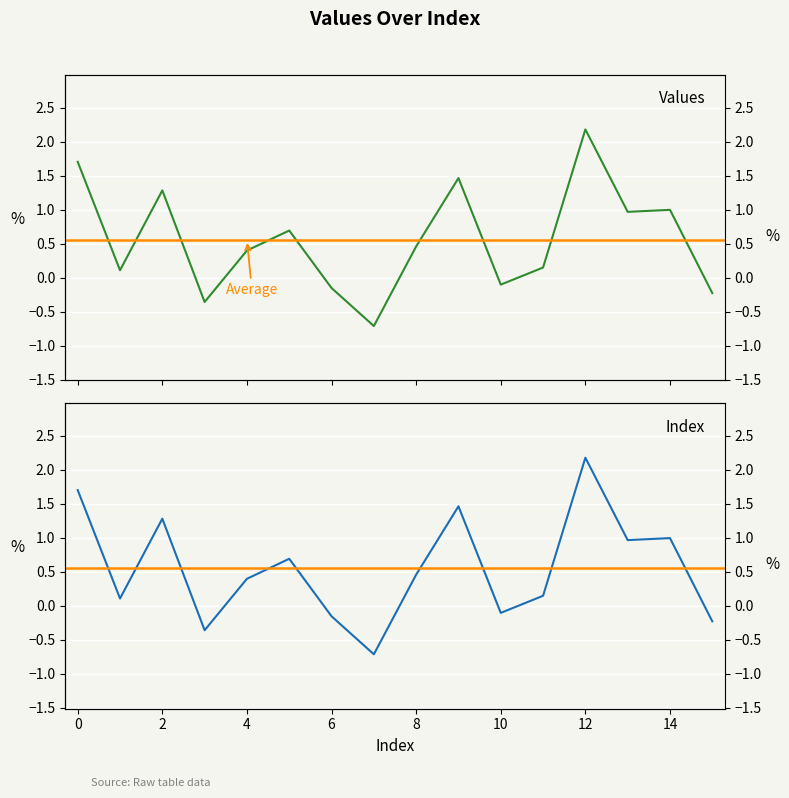

What is the change in value from 7 to 12?

+2.9